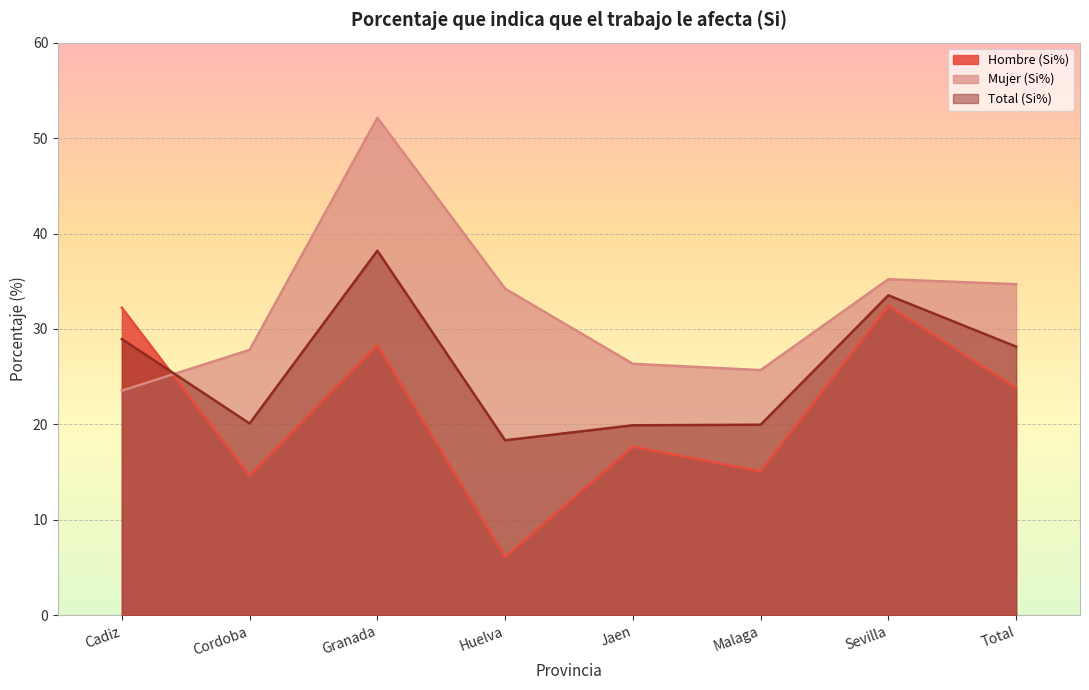

At which category does Mujer (Si%) reach its first local valley?

Malaga